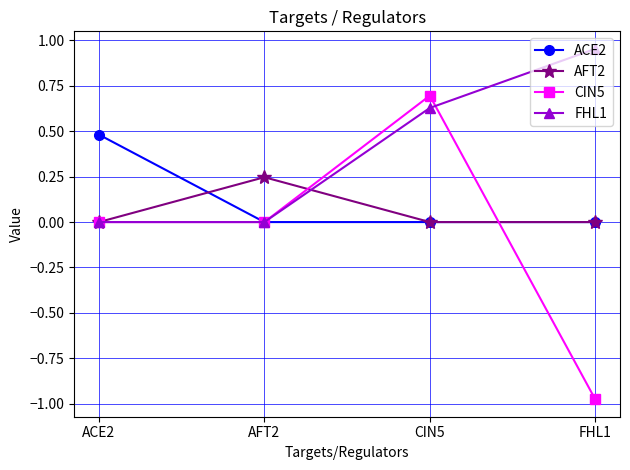

True or false: CIN5 has a value of -1.4 at FHL1.

False